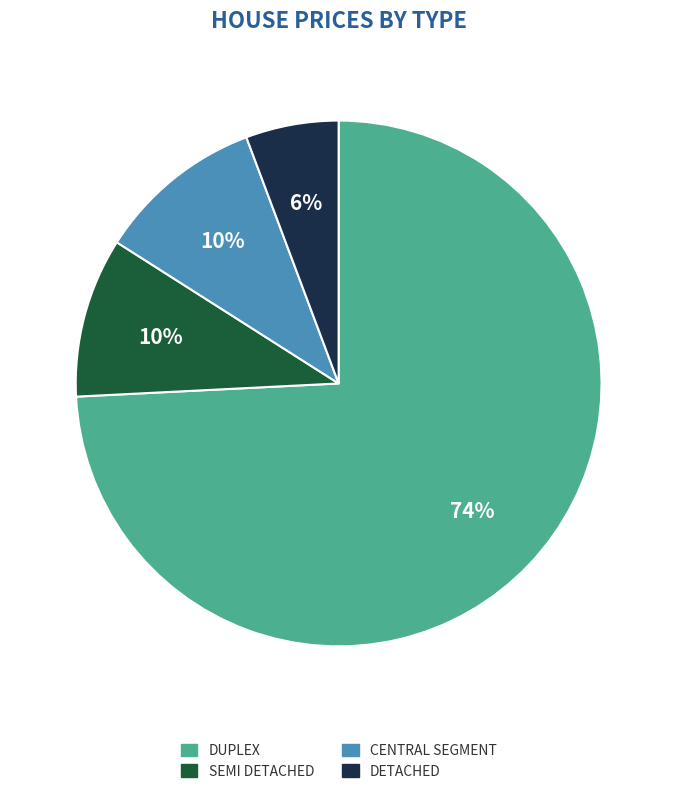

Does any single category account for the majority?

Yes